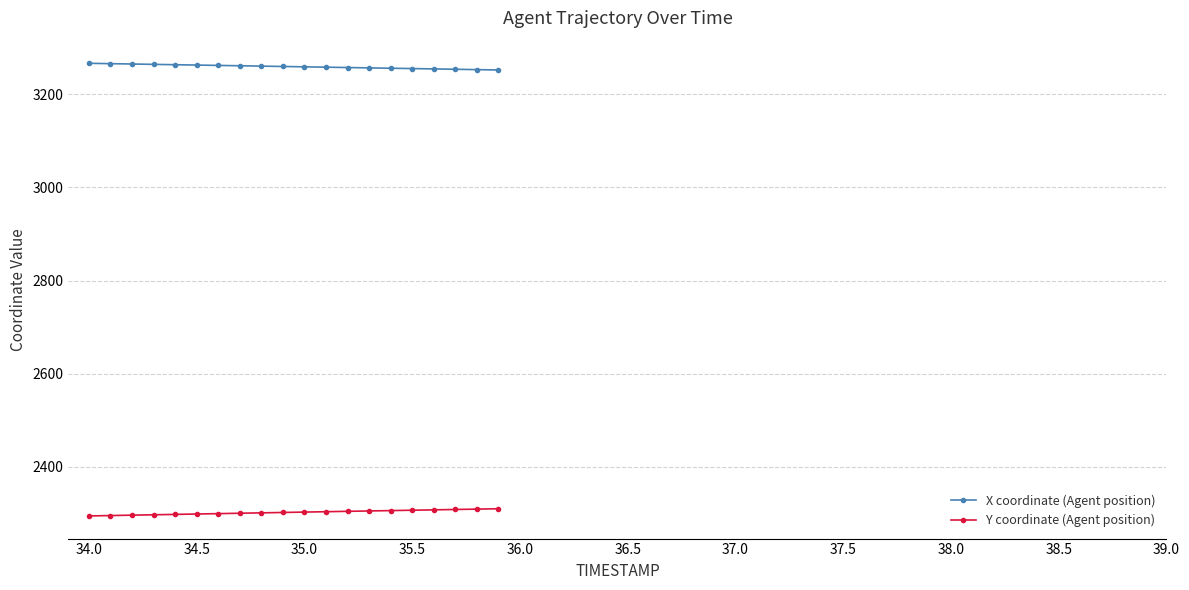

What is the greatest value displayed?

3266.7